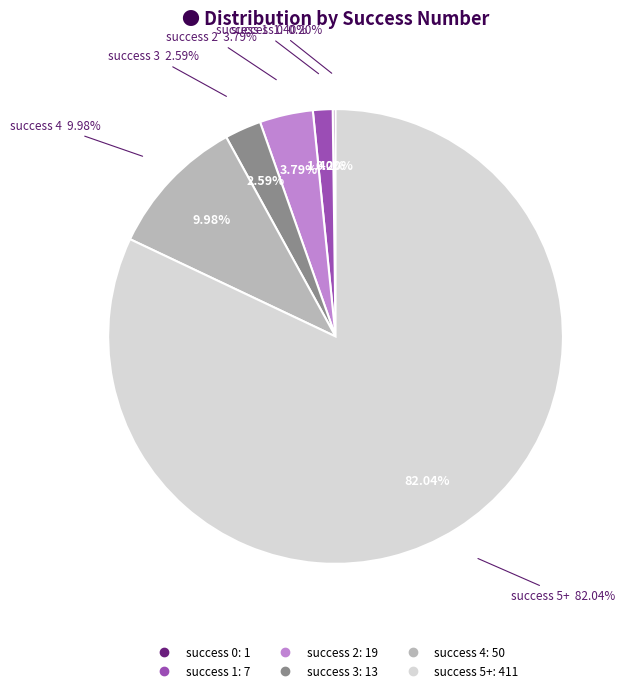

Does 1 account for over 50% of the chart?

No